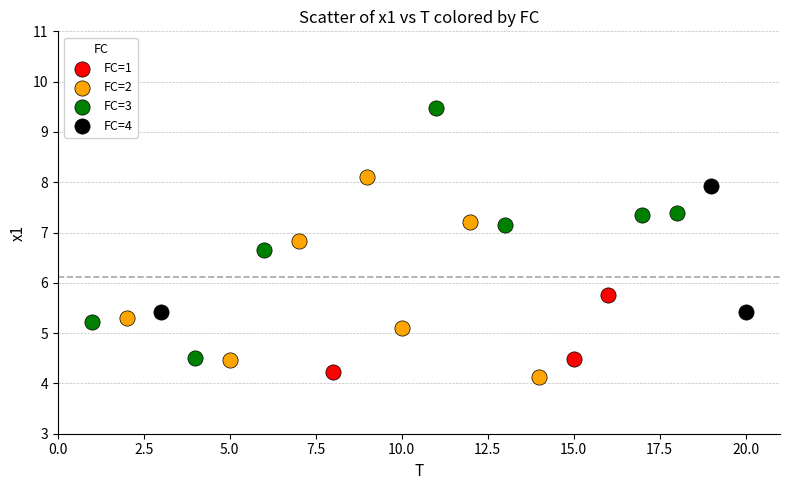

Which series has the largest Y range (max minus min)?

FC=3